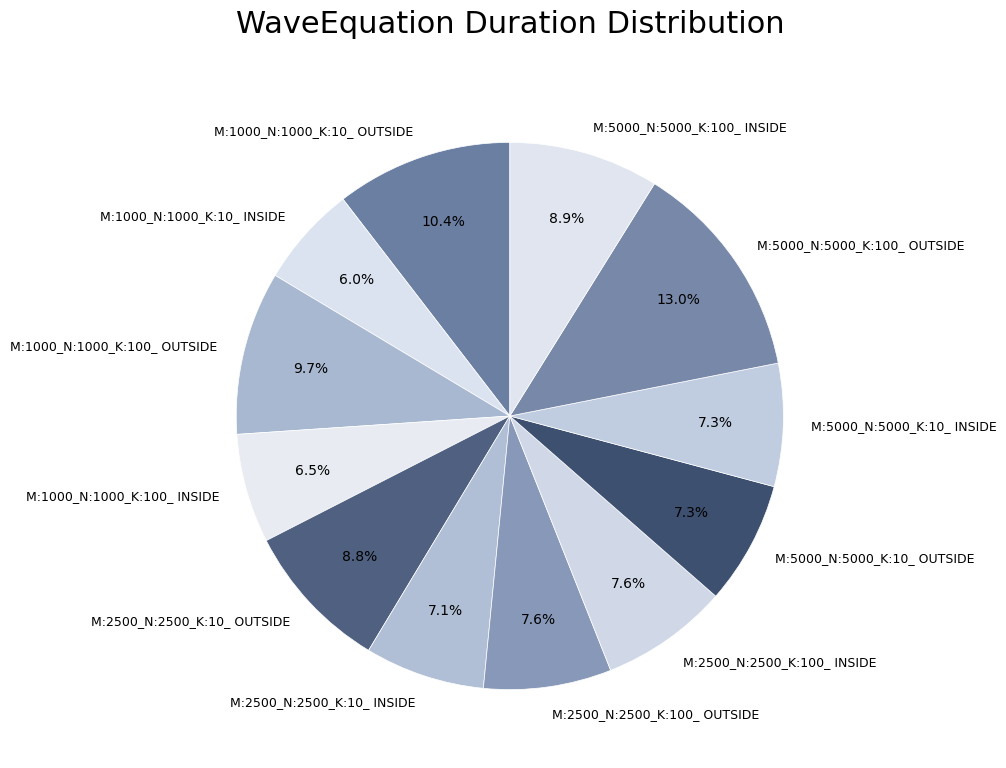

Combined, what portion of the pie is M:2500_N:2500_K:100_ OUTSIDE and M:1000_N:1000_K:10_ OUTSIDE?

18.0%